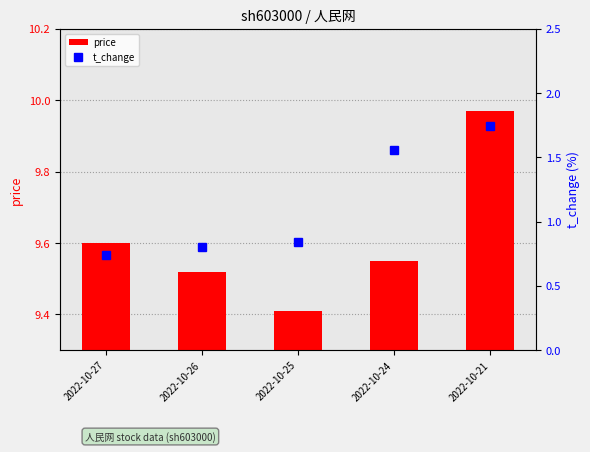

Which label corresponds to the largest value in the chart?

2022-10-21